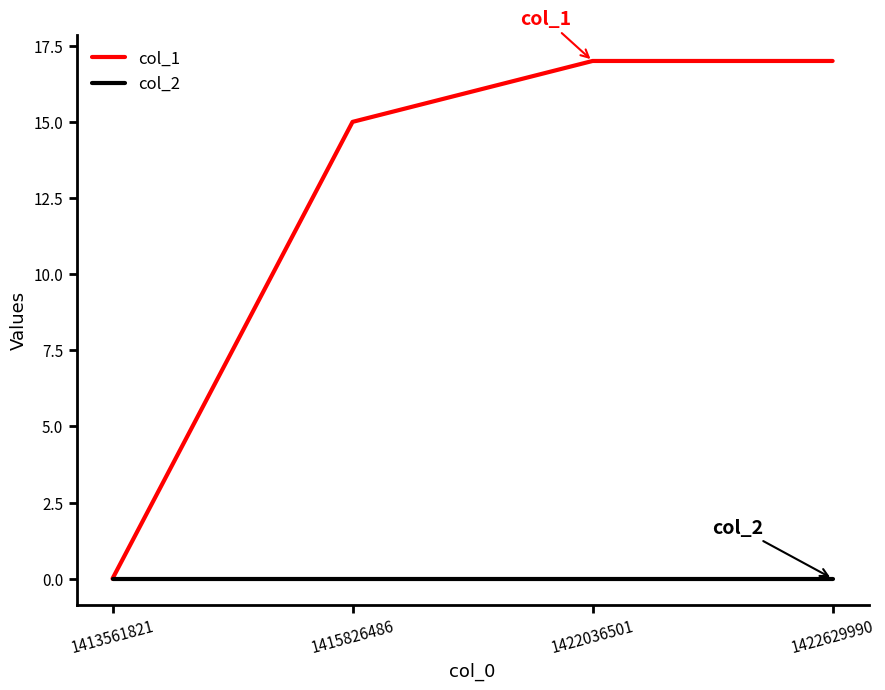

List the series in order of their overall mean, highest first.

col_1, col_2